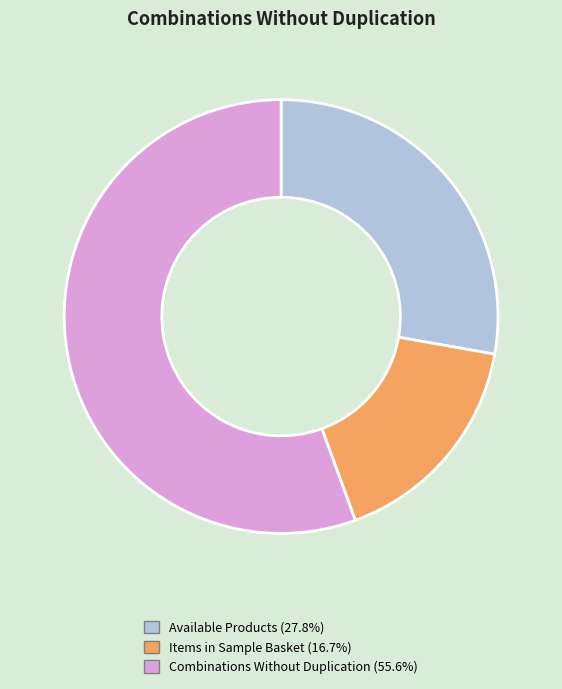

What is the smallest slice in the pie chart?

Items in Sample Basket